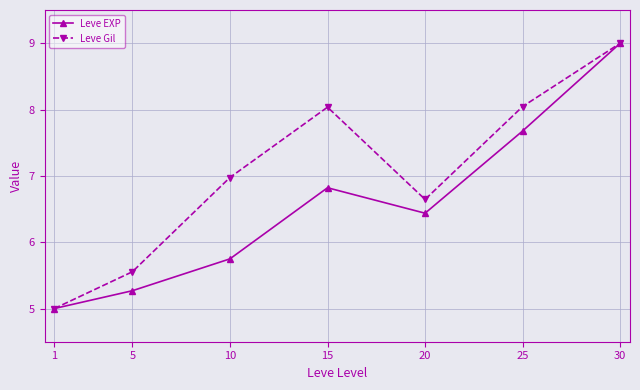

Which label corresponds to the smallest value in the chart?

1